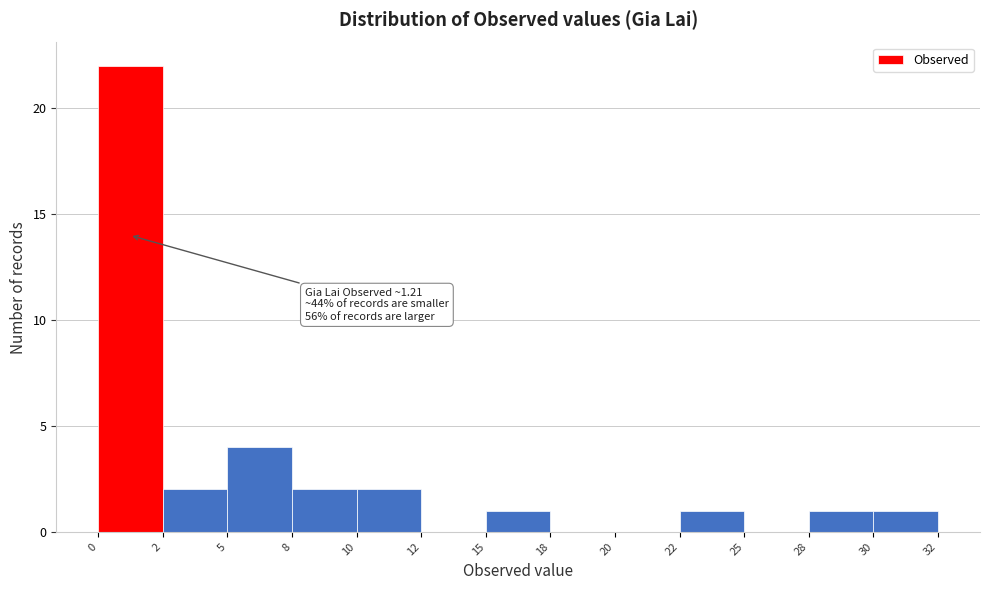

Reading left to right, list all the values displayed in this chart.

0=22	2=2	5=4	8=2	10=2	12=0	15=1	18=0	20=0	22=1	25=0	28=1	30=1